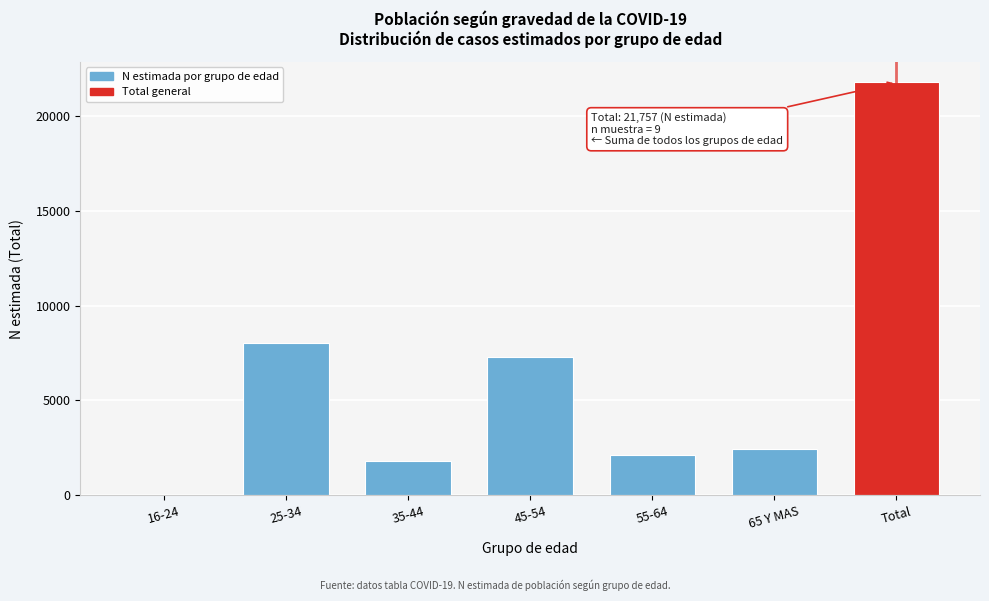

Reading left to right, what are all the values shown in this chart?

16-24=0	25-34=8029	35-44=1836	45-54=7298	55-64=2133	65 Y MAS=2461	Total=21757